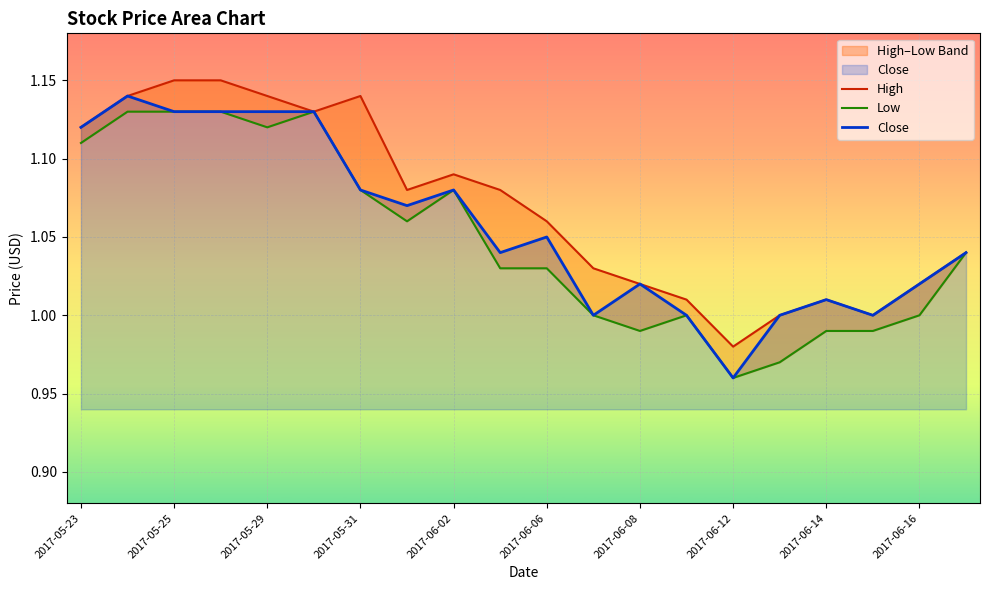

Is it true that Close equals 0.2 at 2017-06-08?

False